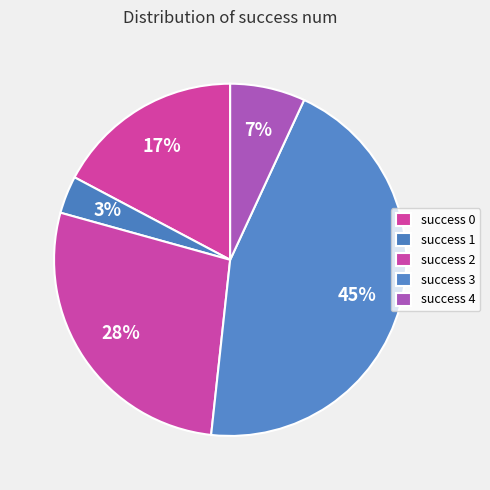

What is the largest slice in the pie chart?

success 3